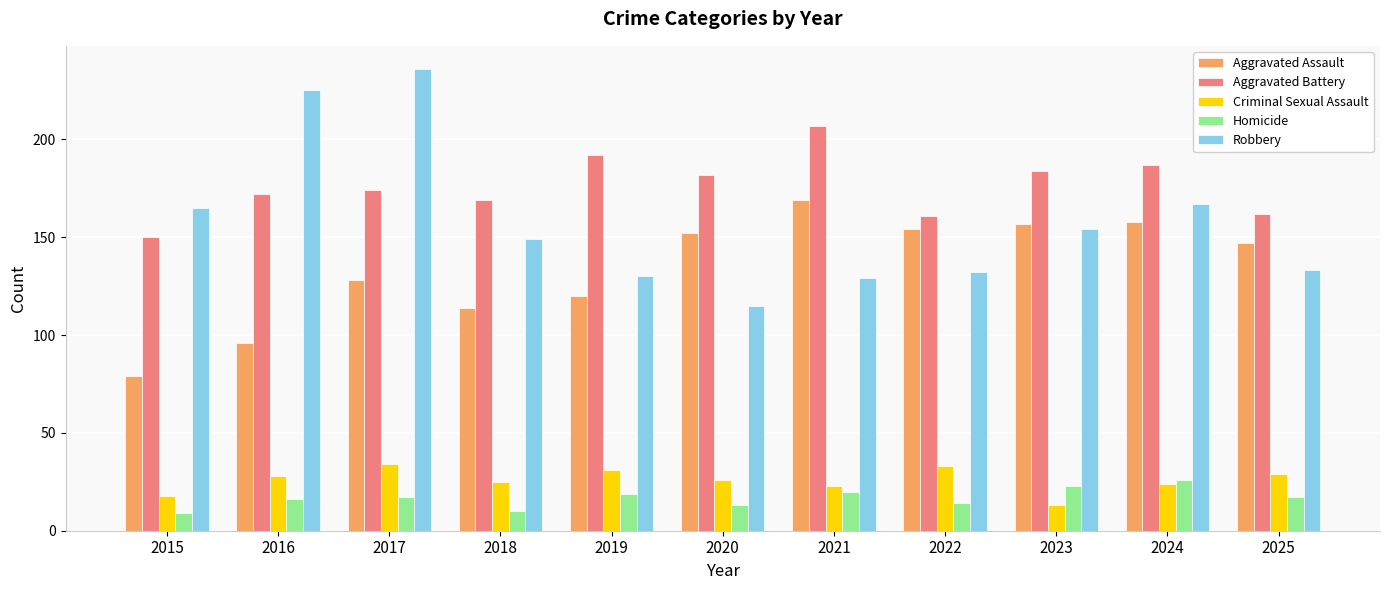

Reading left to right, transcribe all the data shown in this chart.

Aggravated Assault: 79	96	128	114	120	152	169	154	157	158	147
Aggravated Battery: 150	172	174	169	192	182	207	161	184	187	162
Criminal Sexual Assault: 18	28	34	25	31	26	23	33	13	24	29
Homicide: 9	16	17	10	19	13	20	14	23	26	17
Robbery: 165	225	236	149	130	115	129	132	154	167	133